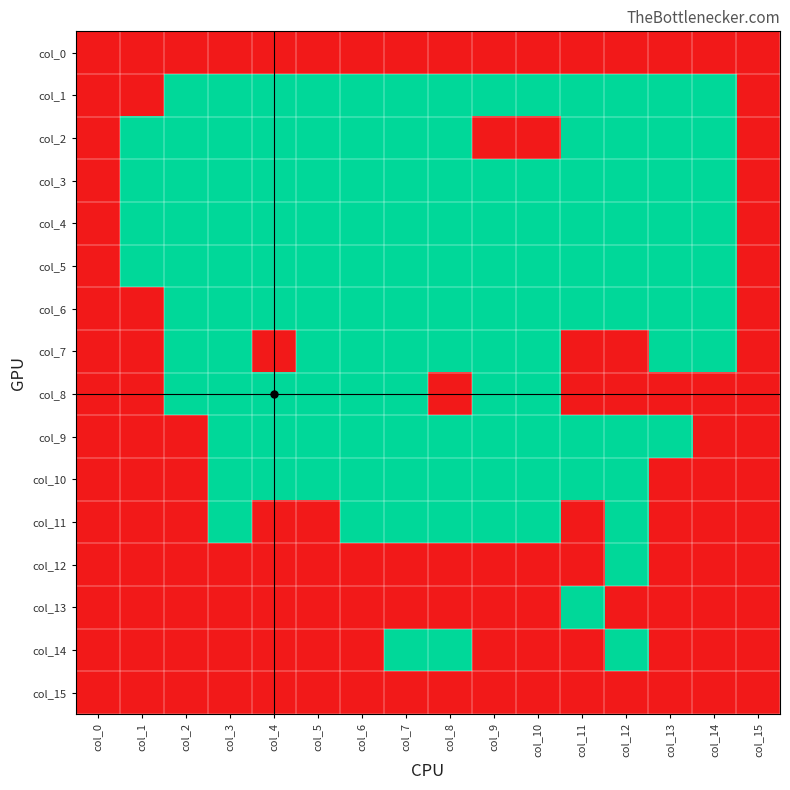

Reading left to right, transcribe all the data shown in this chart.

col_0: col_0=0	col_1=0	col_2=0	col_3=0	col_4=0	col_5=0	col_6=0	col_7=0	col_8=0	col_9=0	col_10=0	col_11=0	col_12=0	col_13=0	col_14=0	col_15=0
col_1: col_0=0	col_1=0	col_2=1	col_3=1	col_4=1	col_5=1	col_6=1	col_7=1	col_8=1	col_9=1	col_10=1	col_11=1	col_12=1	col_13=1	col_14=1	col_15=0
col_2: col_0=0	col_1=1	col_2=1	col_3=1	col_4=1	col_5=1	col_6=1	col_7=1	col_8=1	col_9=0	col_10=0	col_11=1	col_12=1	col_13=1	col_14=1	col_15=0
col_3: col_0=0	col_1=1	col_2=1	col_3=1	col_4=1	col_5=1	col_6=1	col_7=1	col_8=1	col_9=1	col_10=1	col_11=1	col_12=1	col_13=1	col_14=1	col_15=0
col_4: col_0=0	col_1=1	col_2=1	col_3=1	col_4=1	col_5=1	col_6=1	col_7=1	col_8=1	col_9=1	col_10=1	col_11=1	col_12=1	col_13=1	col_14=1	col_15=0
col_5: col_0=0	col_1=1	col_2=1	col_3=1	col_4=1	col_5=1	col_6=1	col_7=1	col_8=1	col_9=1	col_10=1	col_11=1	col_12=1	col_13=1	col_14=1	col_15=0
col_6: col_0=0	col_1=0	col_2=1	col_3=1	col_4=1	col_5=1	col_6=1	col_7=1	col_8=1	col_9=1	col_10=1	col_11=1	col_12=1	col_13=1	col_14=1	col_15=0
col_7: col_0=0	col_1=0	col_2=1	col_3=1	col_4=0	col_5=1	col_6=1	col_7=1	col_8=1	col_9=1	col_10=1	col_11=0	col_12=0	col_13=1	col_14=1	col_15=0
col_8: col_0=0	col_1=0	col_2=1	col_3=1	col_4=1	col_5=1	col_6=1	col_7=1	col_8=0	col_9=1	col_10=1	col_11=0	col_12=0	col_13=0	col_14=0	col_15=0
col_9: col_0=0	col_1=0	col_2=0	col_3=1	col_4=1	col_5=1	col_6=1	col_7=1	col_8=1	col_9=1	col_10=1	col_11=1	col_12=1	col_13=1	col_14=0	col_15=0
col_10: col_0=0	col_1=0	col_2=0	col_3=1	col_4=1	col_5=1	col_6=1	col_7=1	col_8=1	col_9=1	col_10=1	col_11=1	col_12=1	col_13=0	col_14=0	col_15=0
col_11: col_0=0	col_1=0	col_2=0	col_3=1	col_4=0	col_5=0	col_6=1	col_7=1	col_8=1	col_9=1	col_10=1	col_11=0	col_12=1	col_13=0	col_14=0	col_15=0
col_12: col_0=0	col_1=0	col_2=0	col_3=0	col_4=0	col_5=0	col_6=0	col_7=0	col_8=0	col_9=0	col_10=0	col_11=0	col_12=1	col_13=0	col_14=0	col_15=0
col_13: col_0=0	col_1=0	col_2=0	col_3=0	col_4=0	col_5=0	col_6=0	col_7=0	col_8=0	col_9=0	col_10=0	col_11=1	col_12=0	col_13=0	col_14=0	col_15=0
col_14: col_0=0	col_1=0	col_2=0	col_3=0	col_4=0	col_5=0	col_6=0	col_7=1	col_8=1	col_9=0	col_10=0	col_11=0	col_12=1	col_13=0	col_14=0	col_15=0
col_15: col_0=0	col_1=0	col_2=0	col_3=0	col_4=0	col_5=0	col_6=0	col_7=0	col_8=0	col_9=0	col_10=0	col_11=0	col_12=0	col_13=0	col_14=0	col_15=0